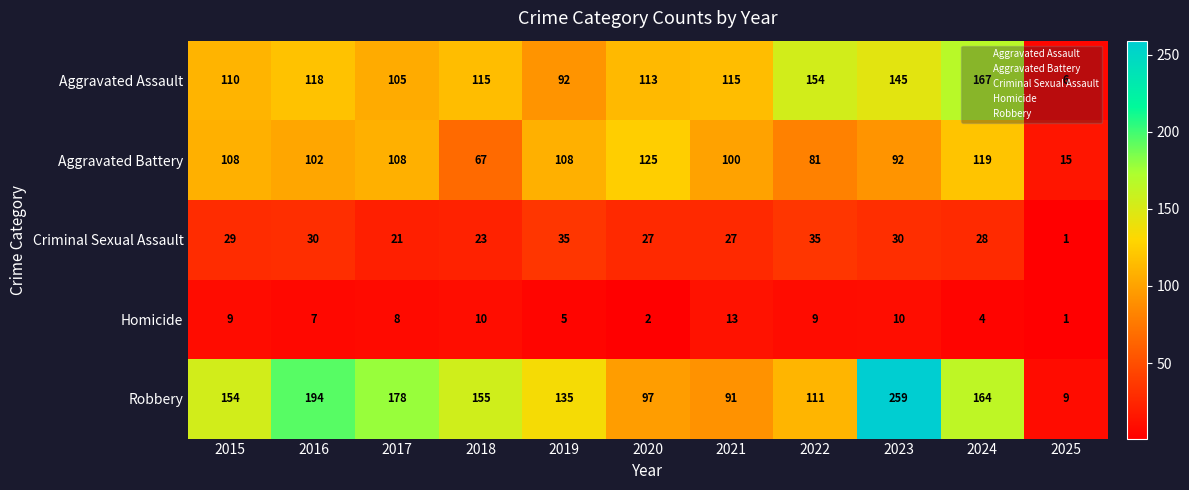

How many categories are shown in the chart?

11